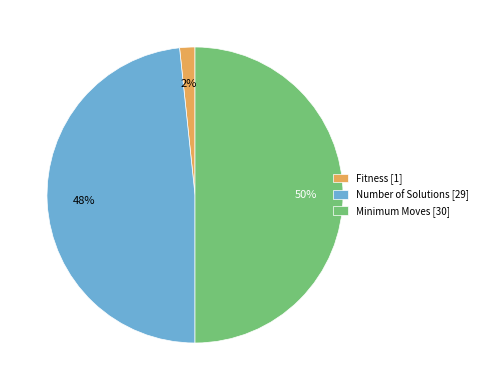

Between Fitness [1] and Minimum Moves [30], which is larger?

Minimum Moves [30]